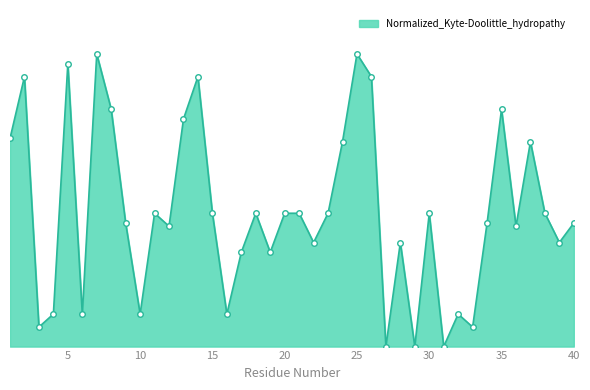

Does the chart have visible grid lines?

No